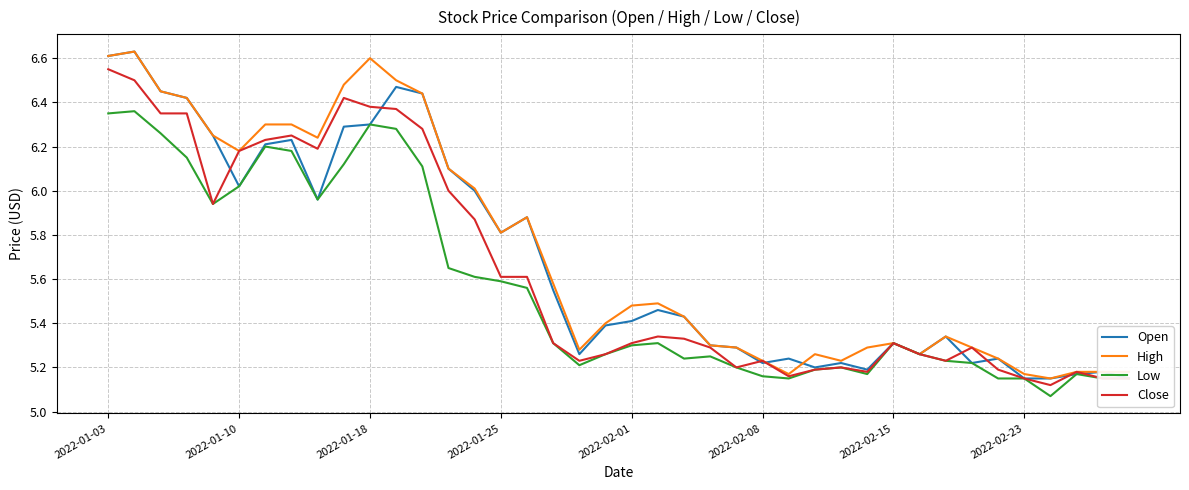

True or false: Low and High cross at least once.

False